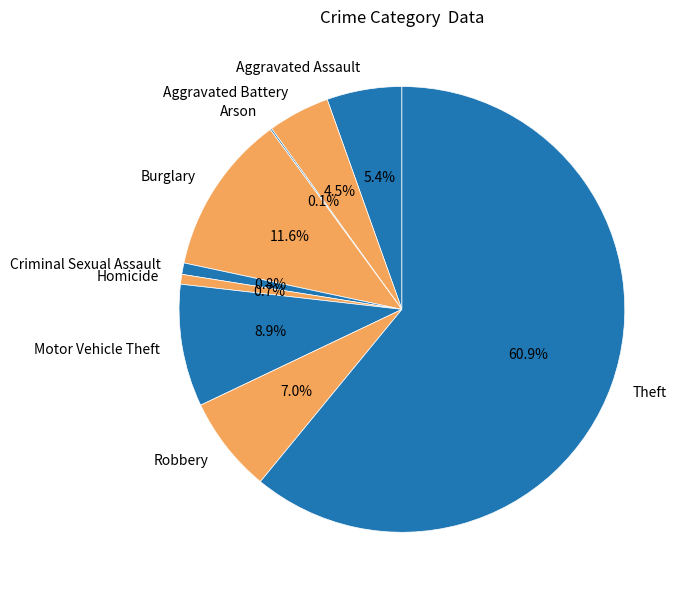

Which slice is the largest?

Theft